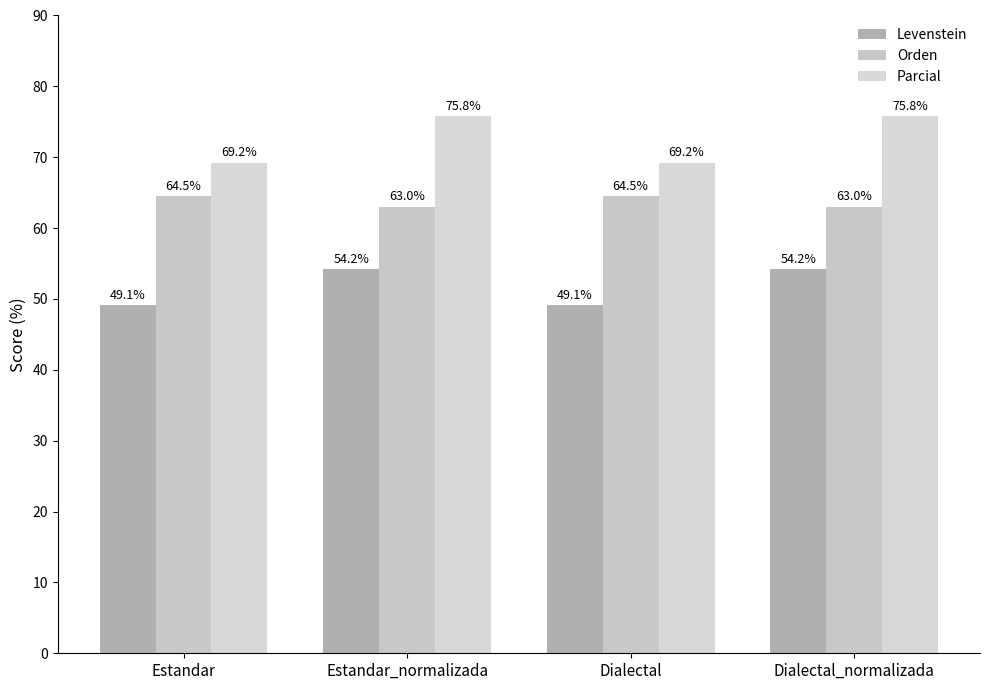

The value of Levenstein at Dialectal_normalizada is 82.7. True or false?

False